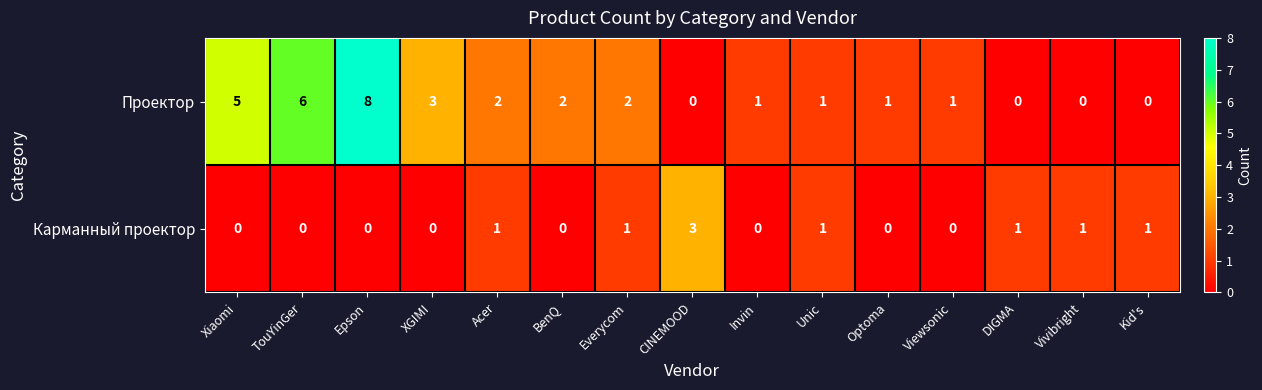

At how many categories does at least one series exceed 7?

1